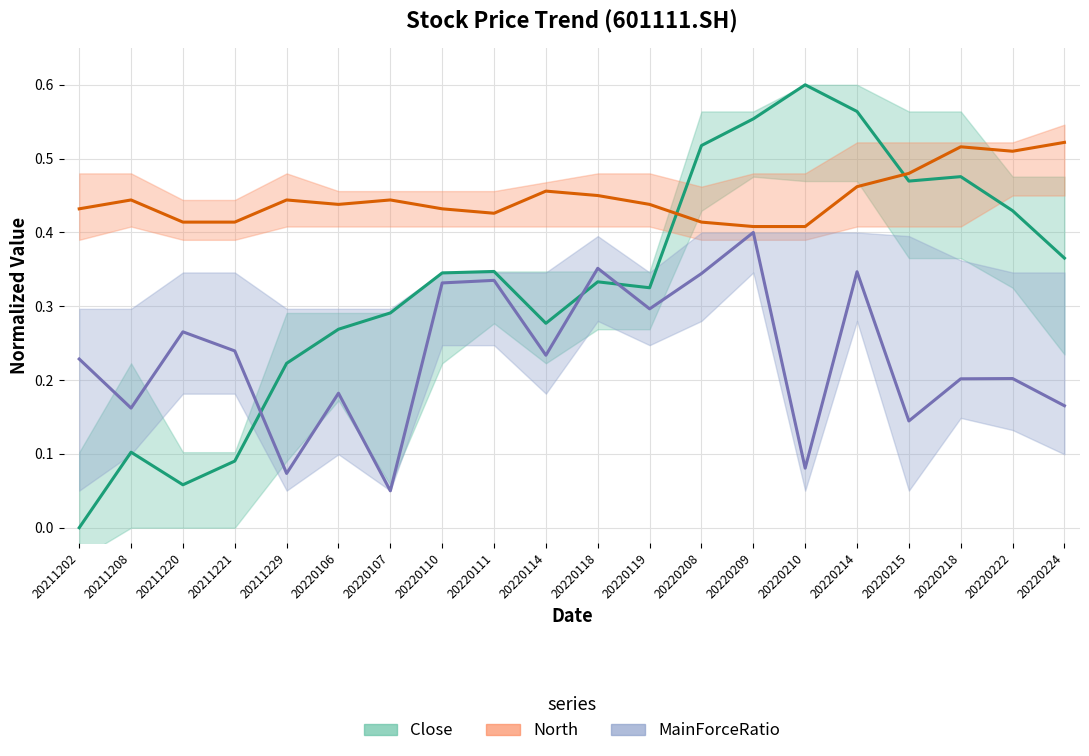

List the series in order of their peak value, lowest first.

MainForceRatio, North, Close